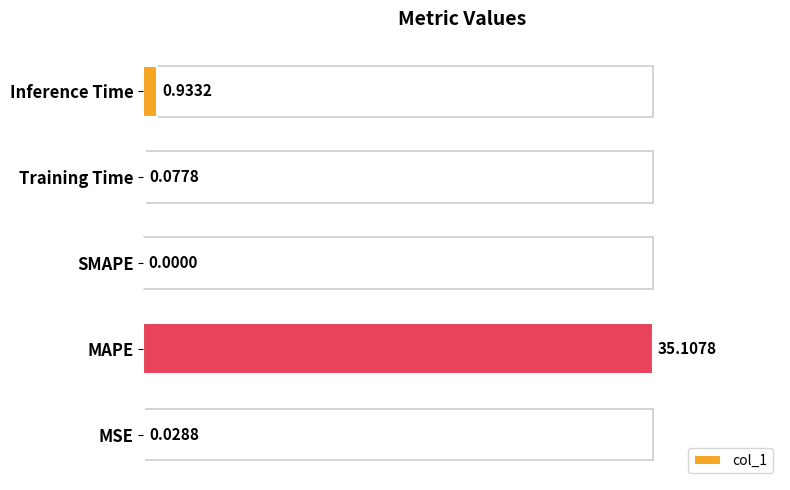

Which has a higher value, MSE or Training Time?

Training Time